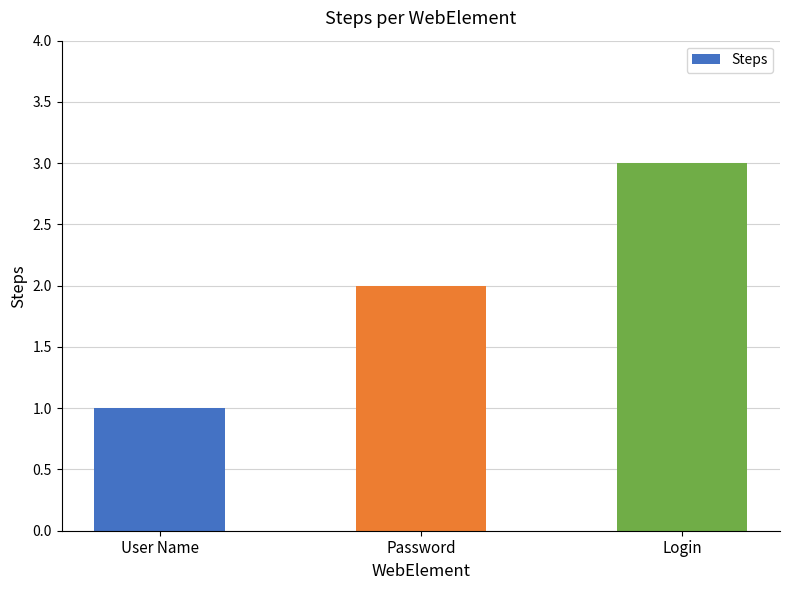

Reading left to right, what are all the values shown in this chart?

User Name=1	Password=2	Login=3